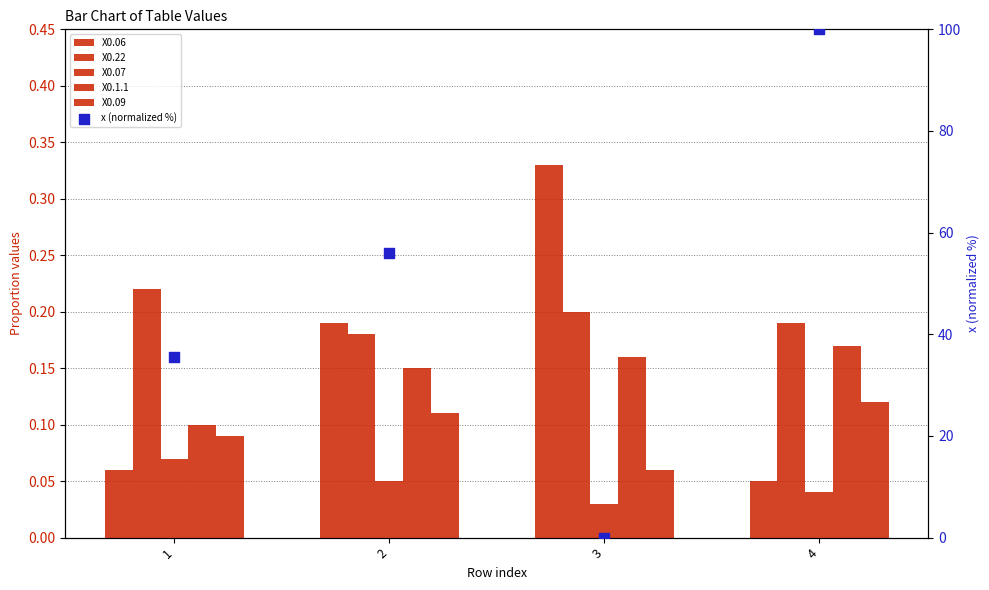

Which series reaches the maximum Y coordinate?

x (normalized %)